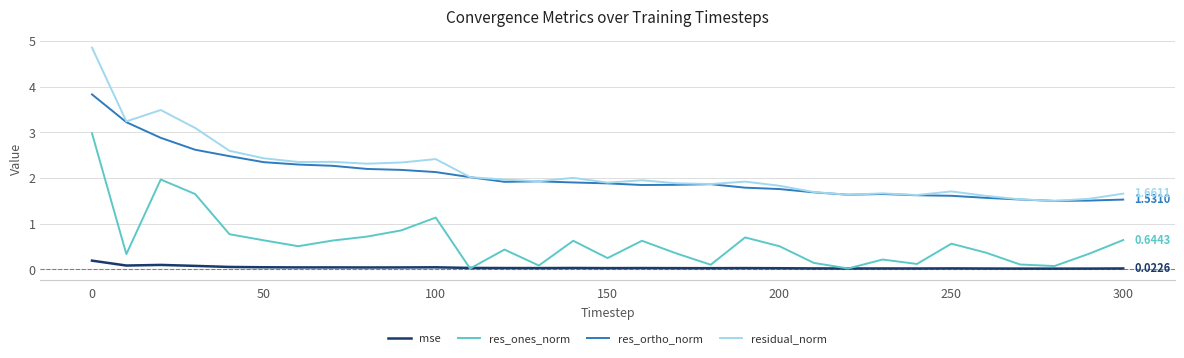

What is the highest value of the res_ortho_norm series?

3.8